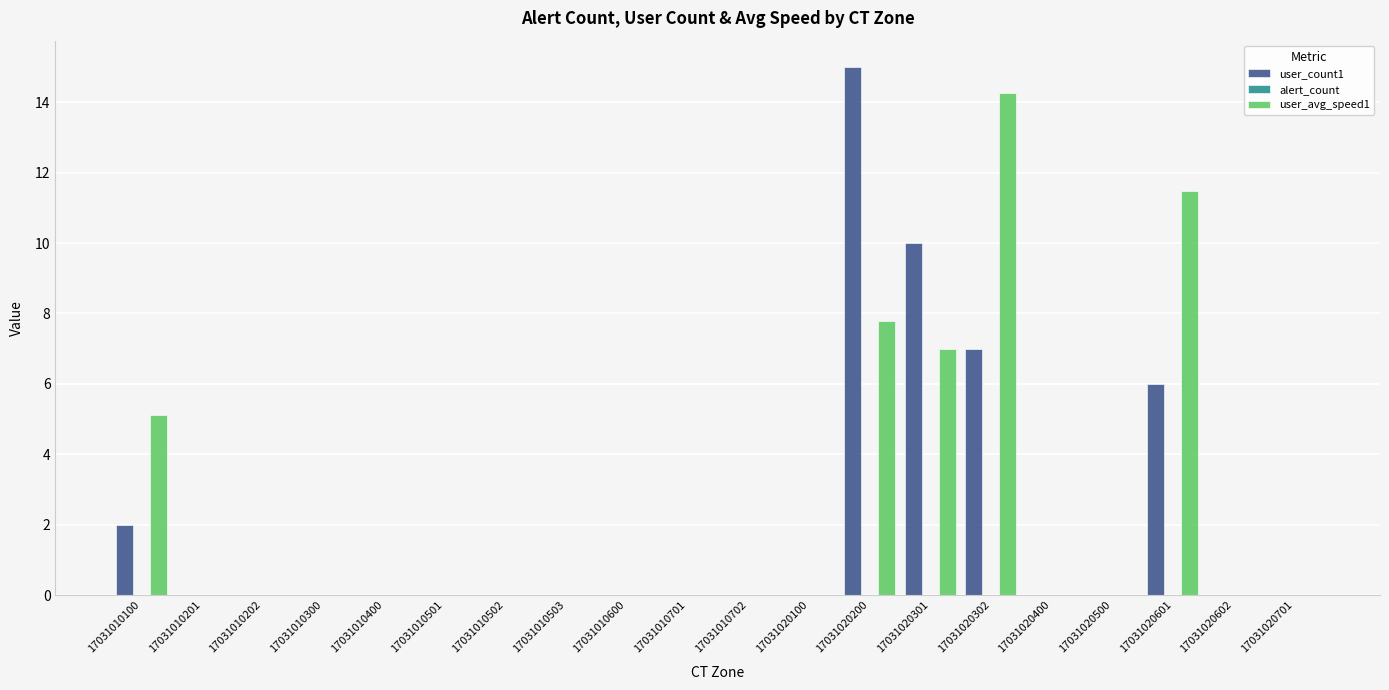

What is the average value of the user_count1 series?

2.0